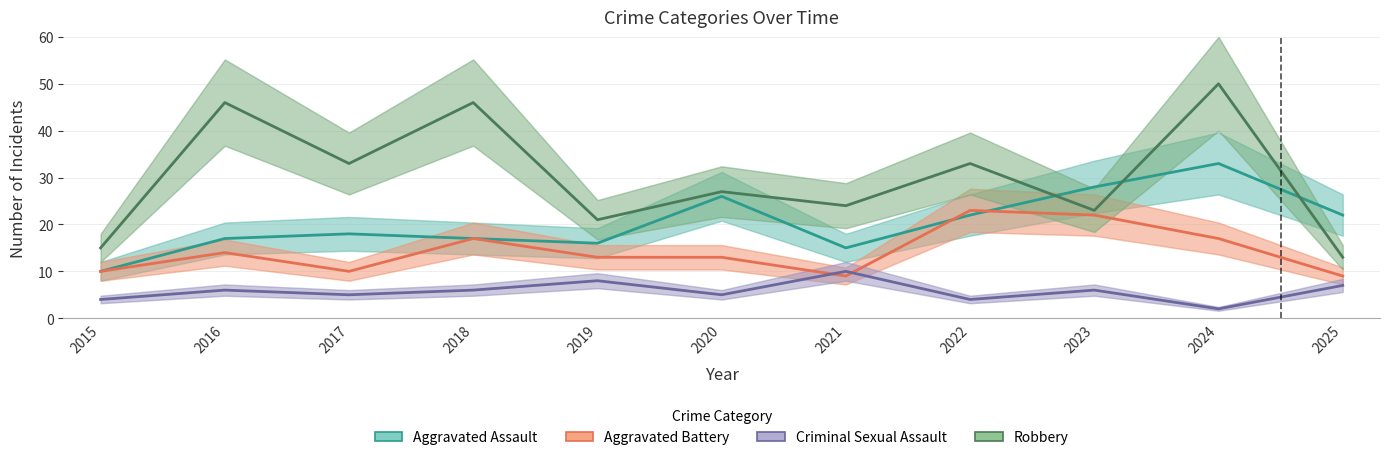

How many lines are shown in the chart?

4